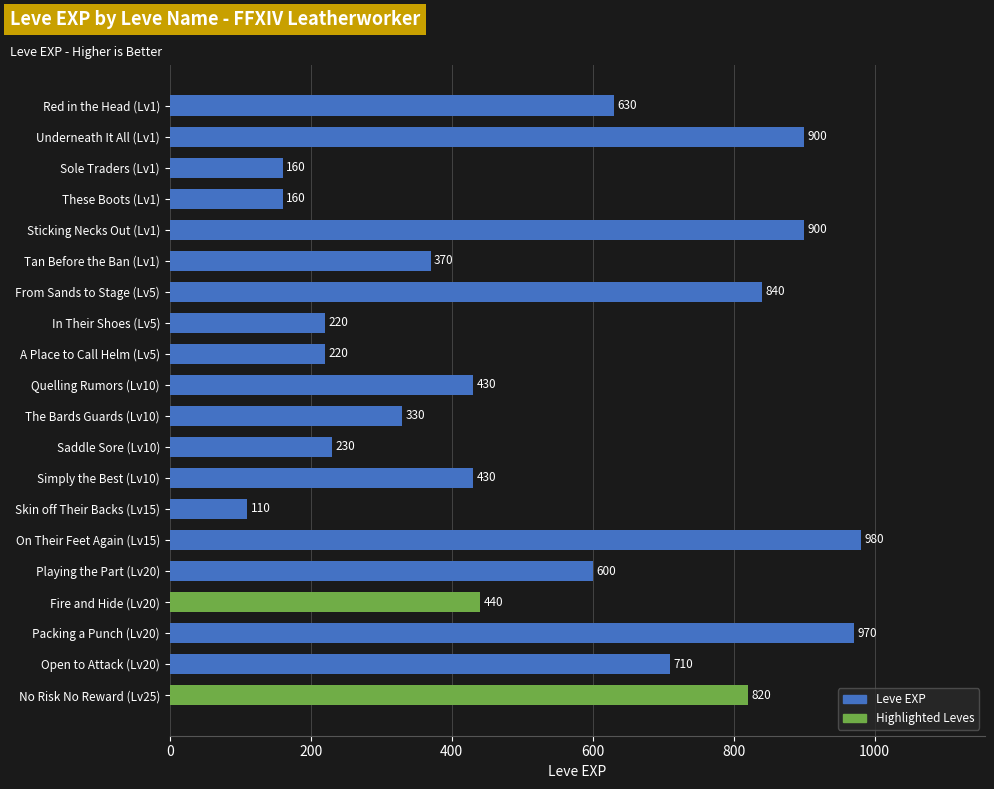

Where is the data nearest to the value 545?

Playing the Part (Lv20)